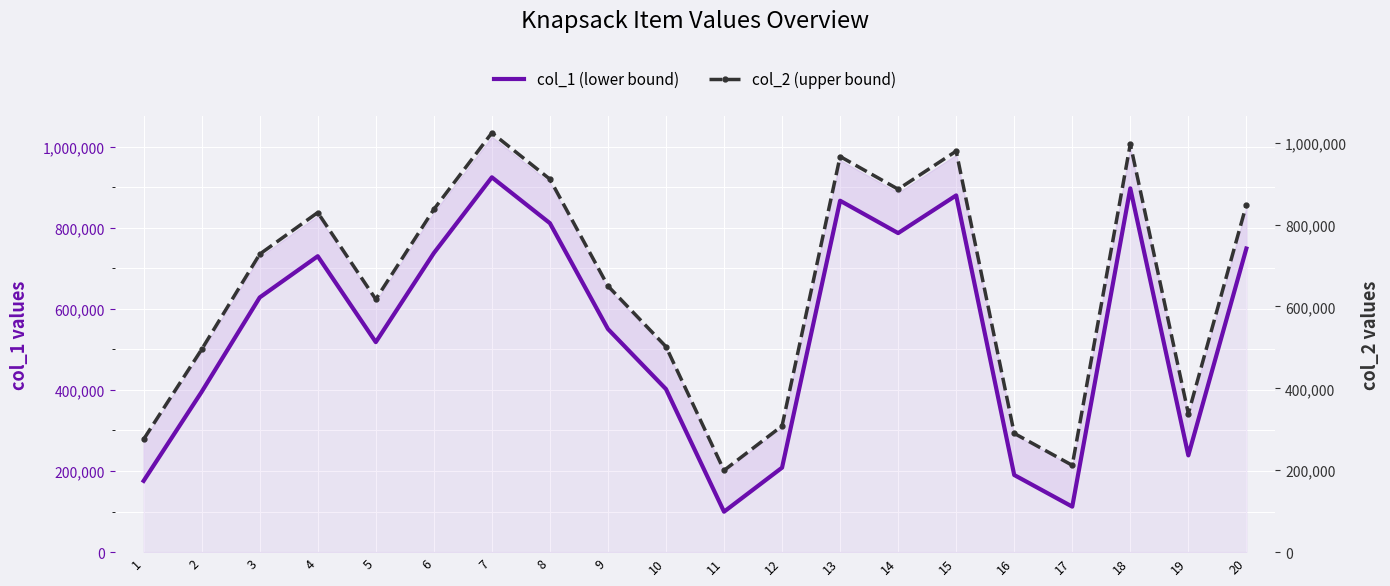

Count the number of categories in the chart.

20